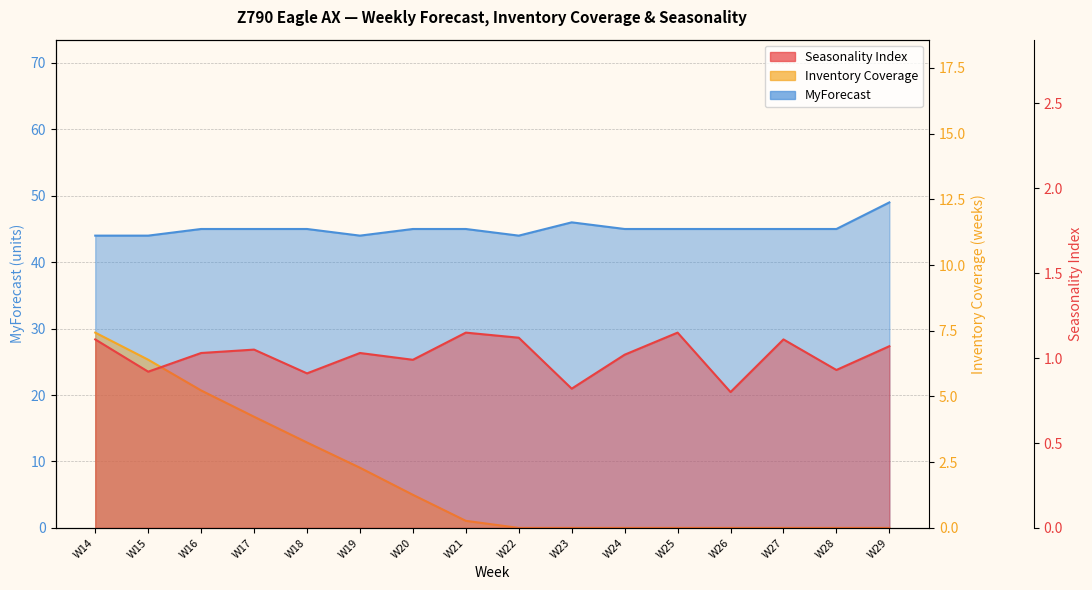

Reading left to right, what are all the values shown in this chart?

Seasonality Index: W14=1.1	W15=0.9	W16=1.0	W17=1.1	W18=0.9	W19=1.0	W20=1.0	W21=1.1	W22=1.1	W23=0.8	W24=1.0	W25=1.1	W26=0.8	W27=1.1	W28=0.9	W29=1.1
Inventory Coverage: W14=7.4	W15=6.4	W16=5.2	W17=4.2	W18=3.2	W19=2.3	W20=1.3	W21=0.3	W22=0.0	W23=0.0	W24=0.0	W25=0.0	W26=0.0	W27=0.0	W28=0.0	W29=0.0
MyForecast: W14=44.0	W15=44.0	W16=45.0	W17=45.0	W18=45.0	W19=44.0	W20=45.0	W21=45.0	W22=44.0	W23=46.0	W24=45.0	W25=45.0	W26=45.0	W27=45.0	W28=45.0	W29=49.0